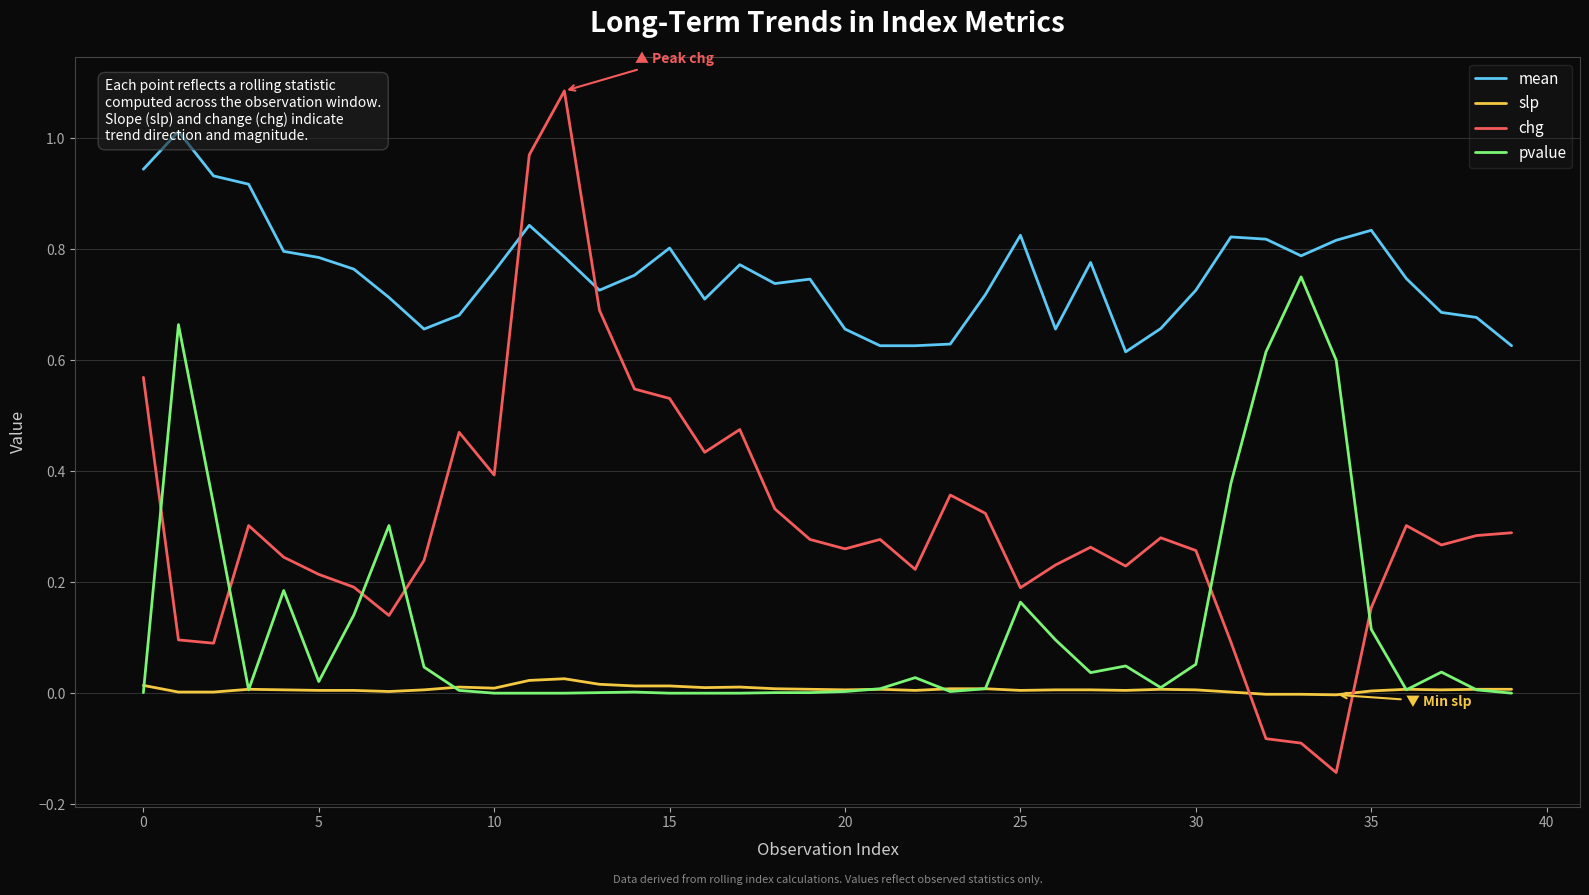

What is the difference between the highest and lowest values at 15?

0.8